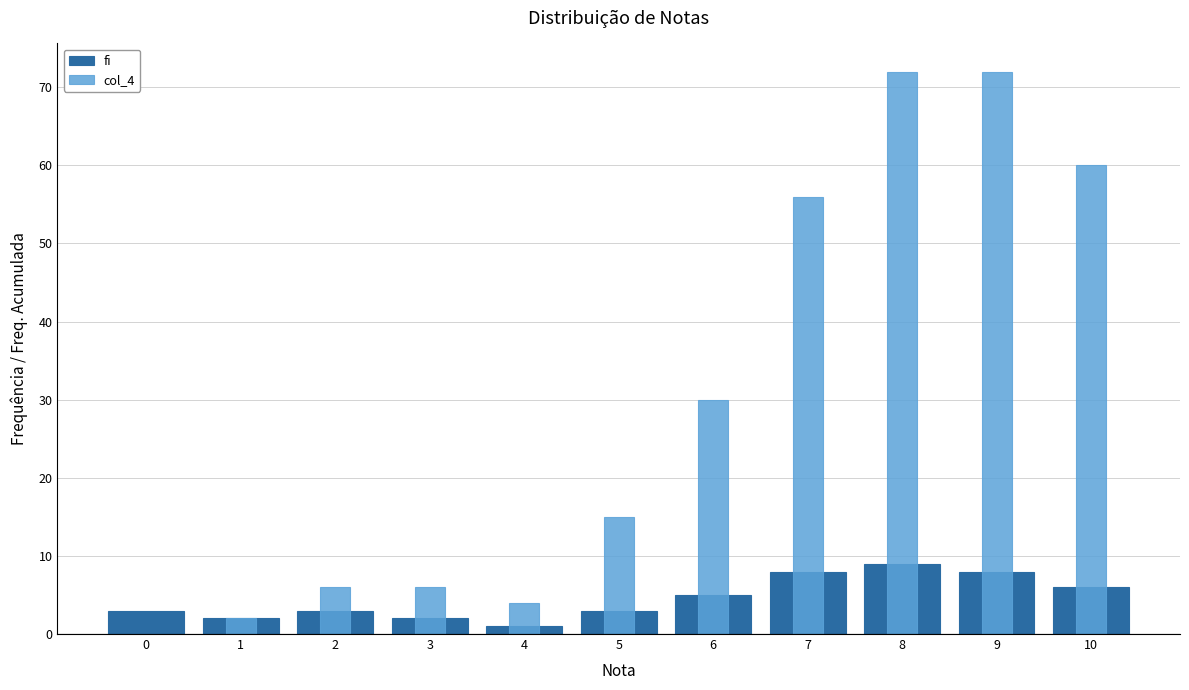

Reading right to left, what are all the values shown in this chart?

fi: 10=6	9=8	8=9	7=8	6=5	5=3	4=1	3=2	2=3	1=2	0=3
col_4: 10=60	9=72	8=72	7=56	6=30	5=15	4=4	3=6	2=6	1=2	0=0